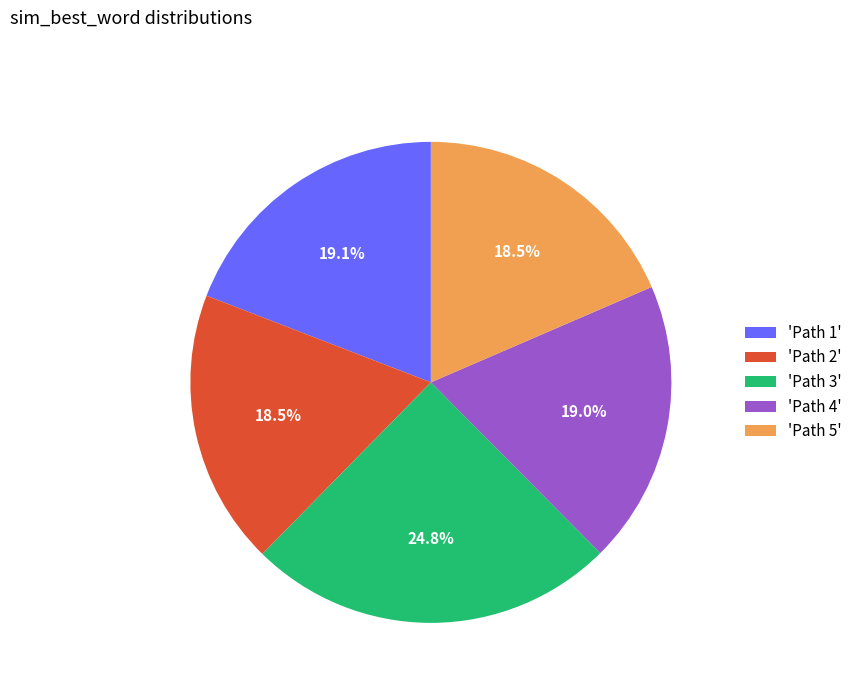

Do 'Path 5' and 'Path 1' together represent more than half of the pie?

No